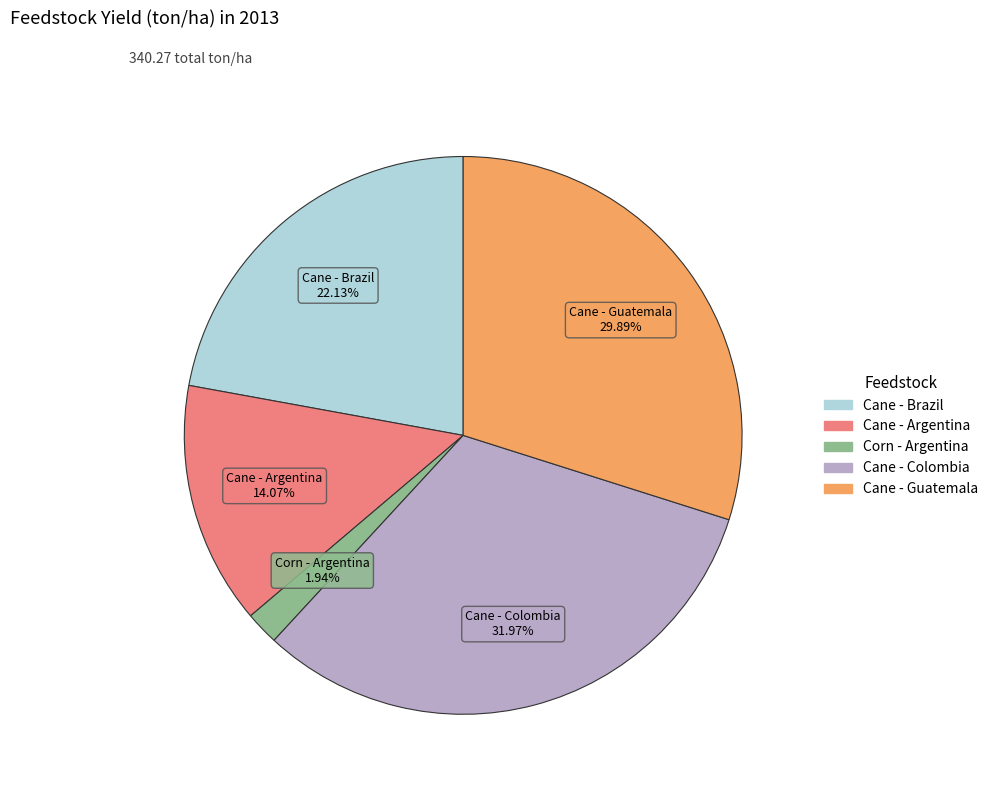

To the nearest percent, what is the difference between the largest and smallest slice percentages?

30%